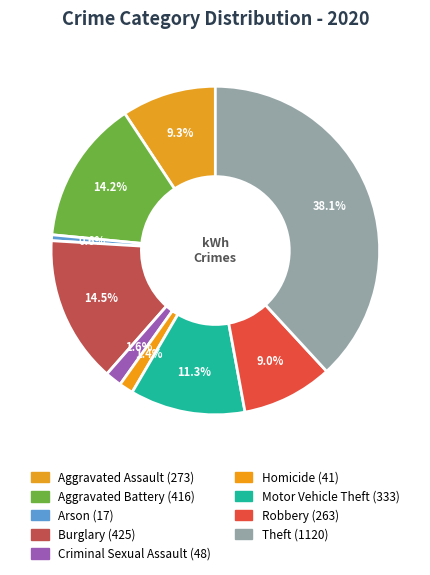

What percentage is NOT represented by Criminal Sexual Assault?

98.4%